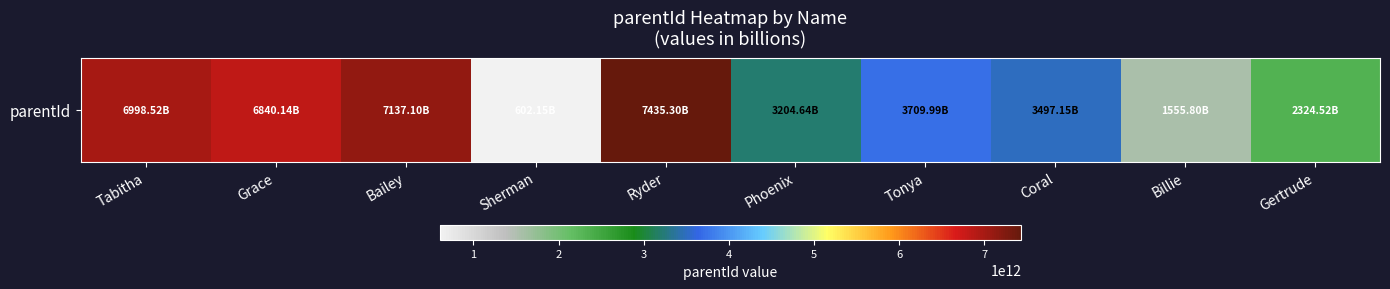

True or false: the data shows 2324519652998 at Gertrude.

True